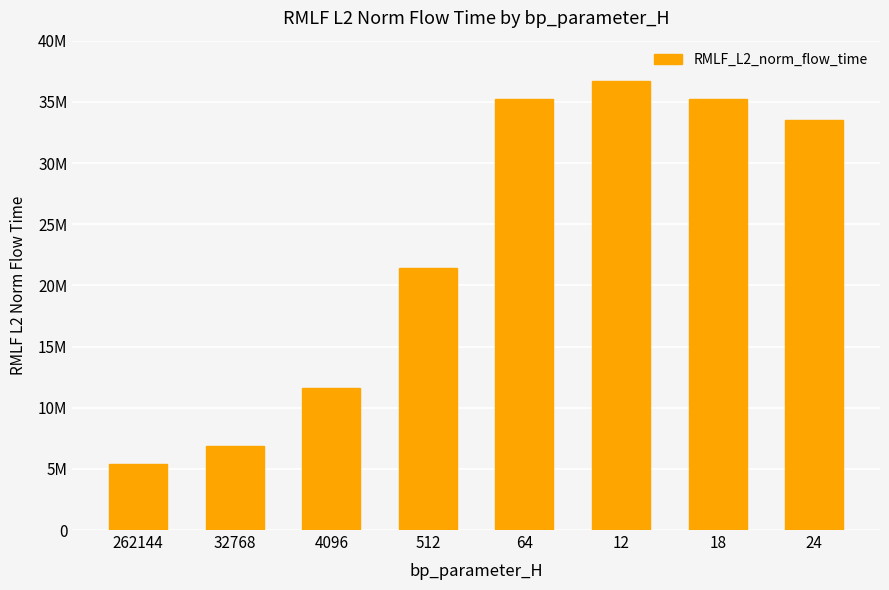

Does the chart contain stacked bars?

No